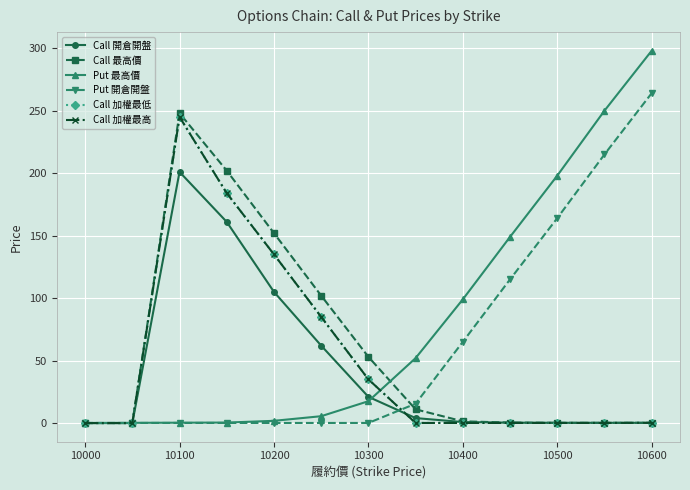

How many intersections are there between Call 開倉開盤 and Put 開倉開盤?

2